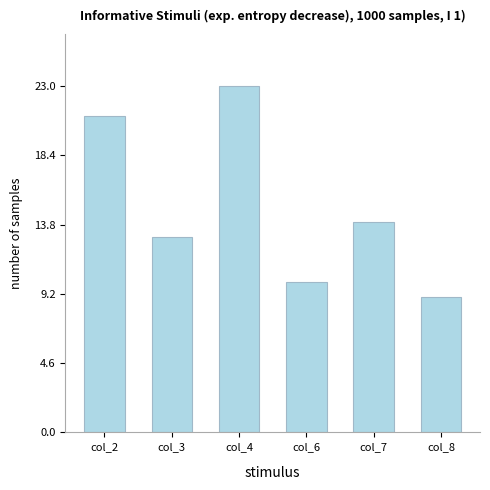

Count the number of data series in this chart.

1